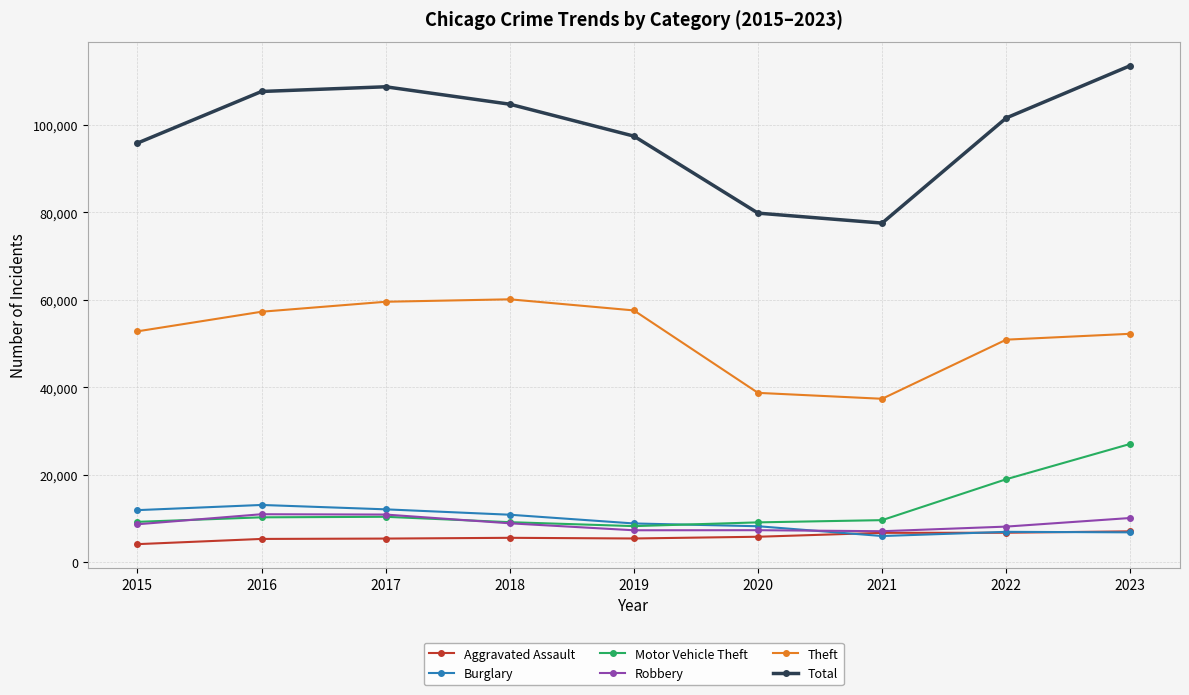

Which series changed the most between 2016 and 2022?

Motor Vehicle Theft